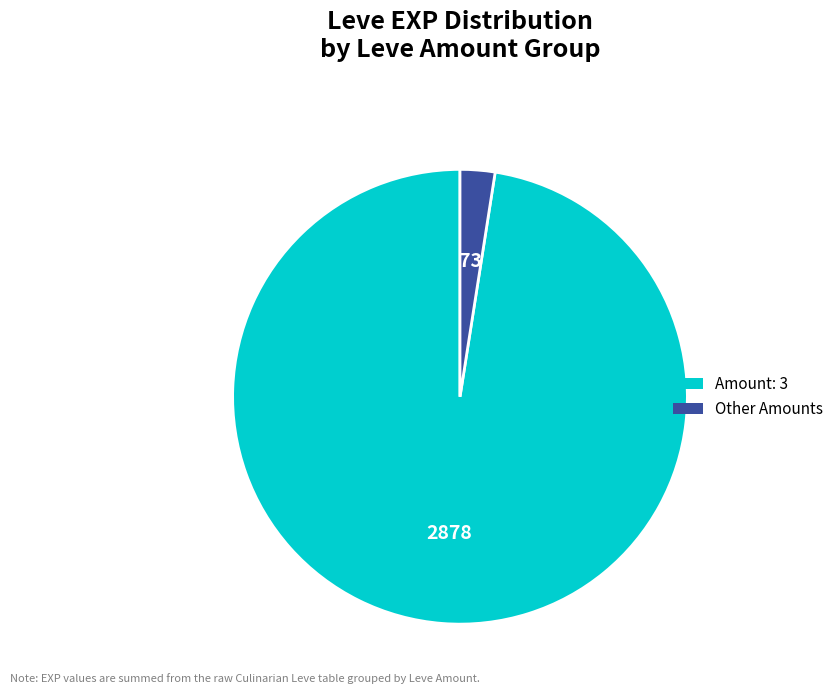

Does any single category account for the majority?

Yes